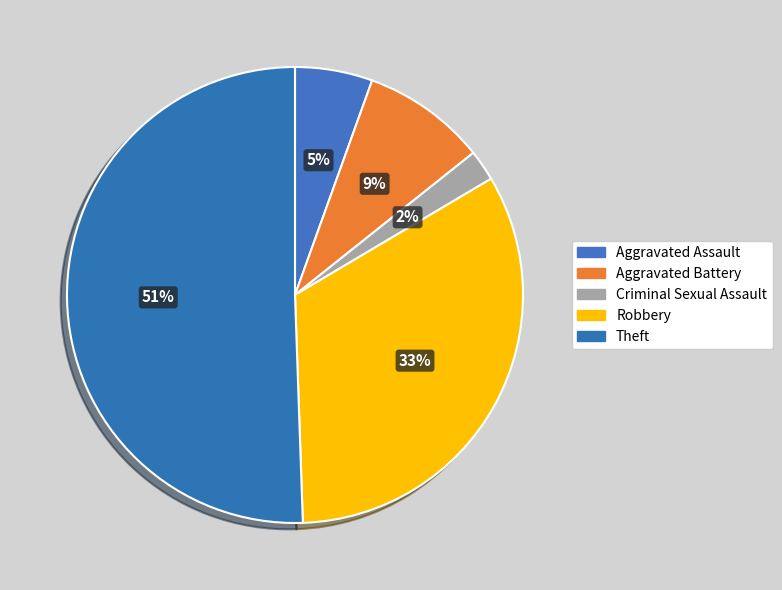

Rank the categories by value from highest to lowest.

Theft, Robbery, Aggravated Battery, Aggravated Assault, Criminal Sexual Assault